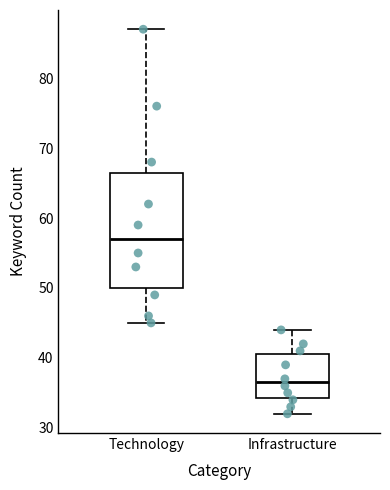

Which box is the tallest, from its lower edge to its upper edge?

Technology